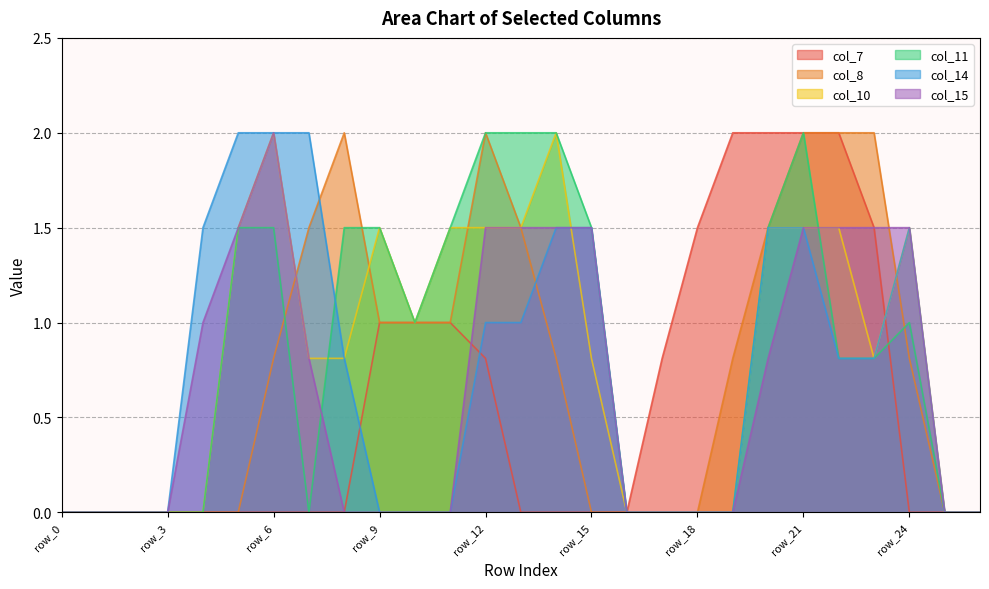

Between row_7 and row_15, which series saw the biggest shift?

col_8